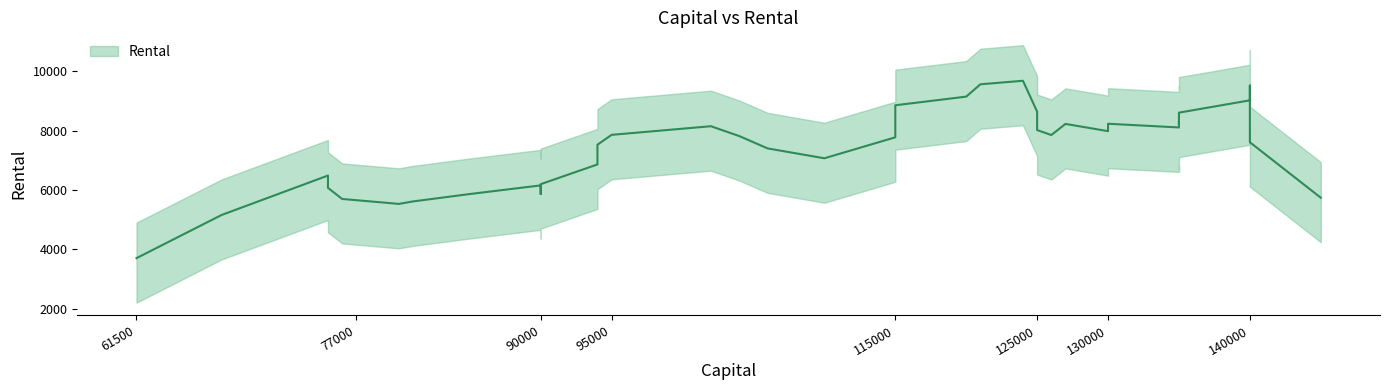

How many points are higher than both their immediate neighbors (excluding endpoints)?

12